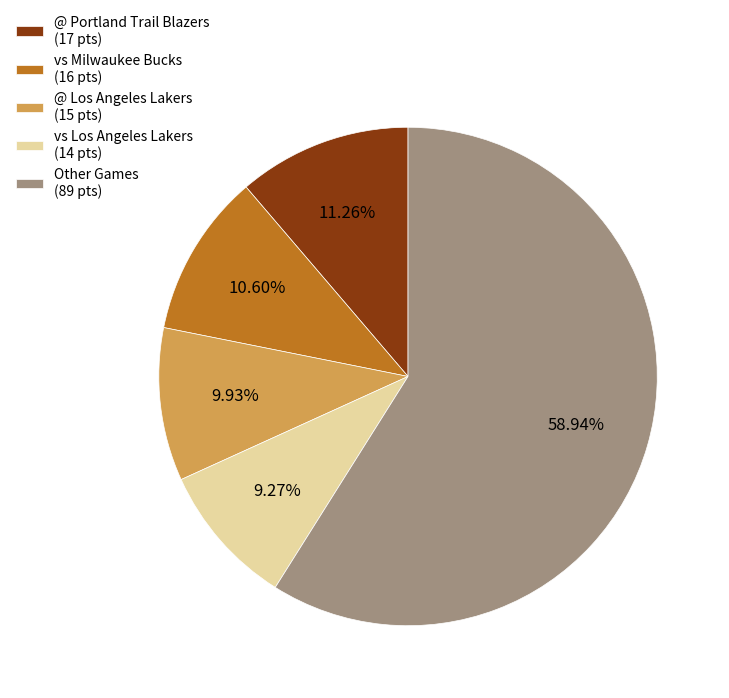

Between @ Los Angeles Lakers (15 pts) and vs Los Angeles Lakers (14 pts), which is larger?

@ Los Angeles Lakers (15 pts)